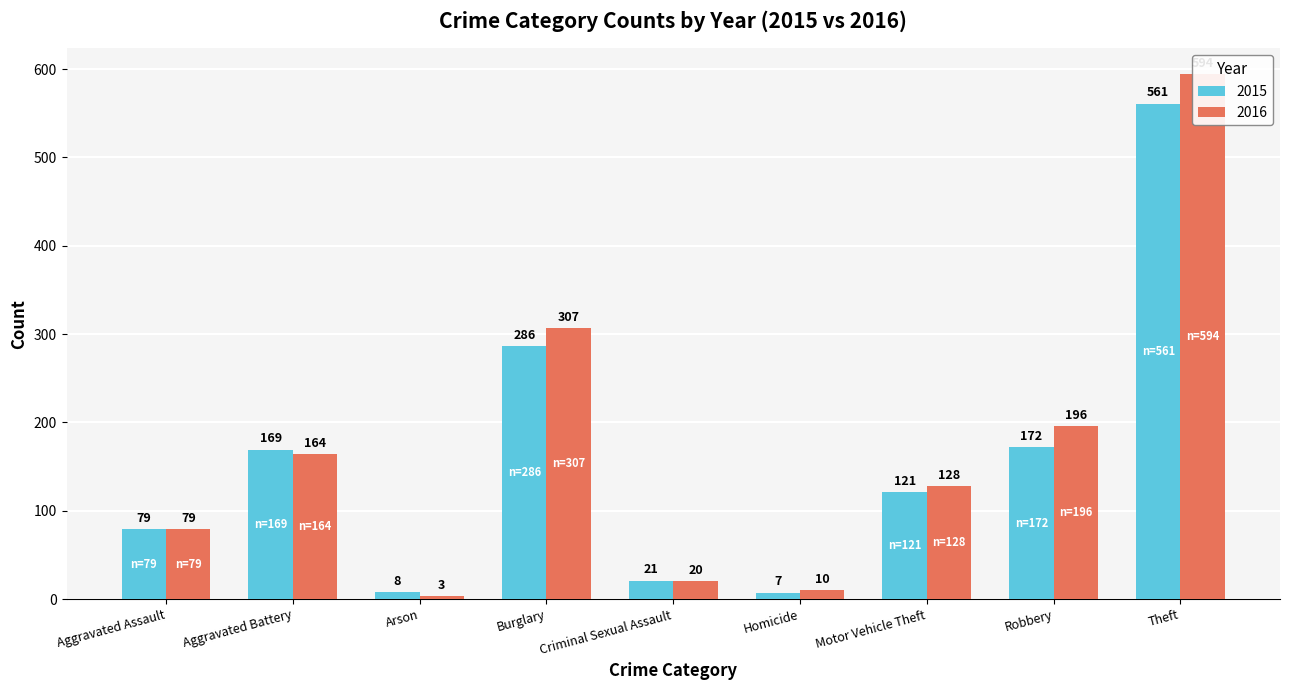

Are the bars grouped side by side (vs. stacked)?

Yes